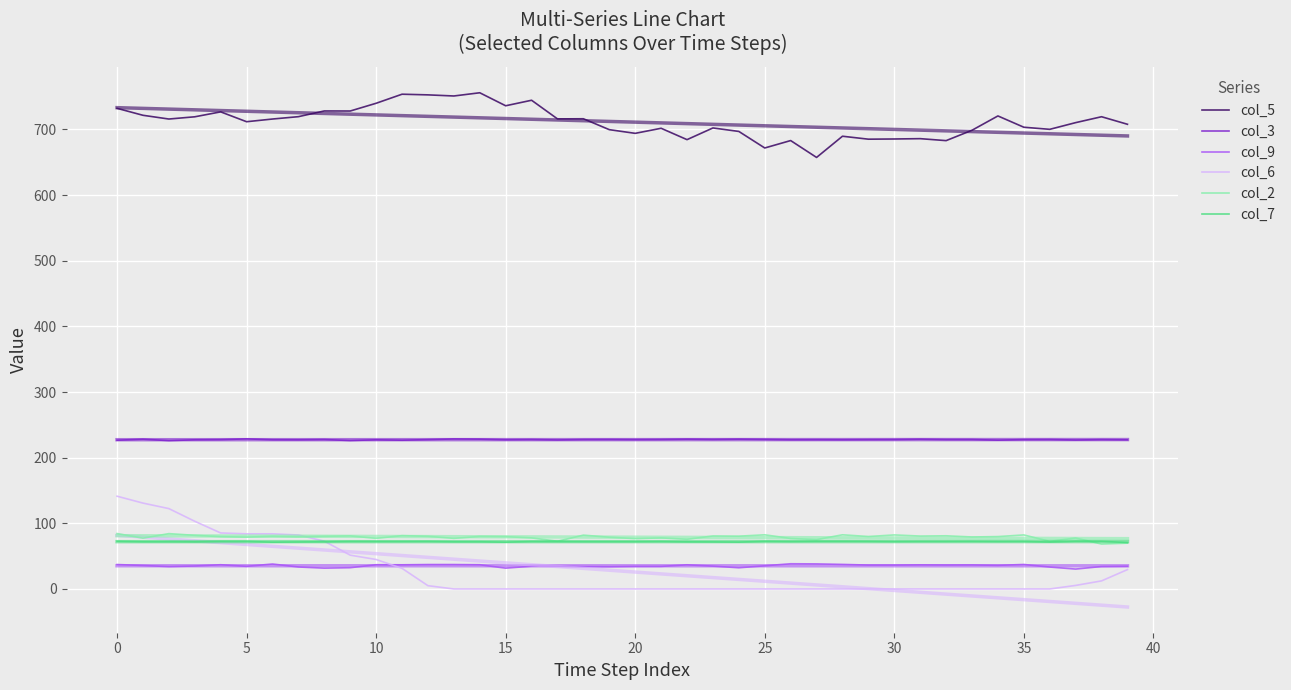

Which series has the largest range (max minus min)?

col_6